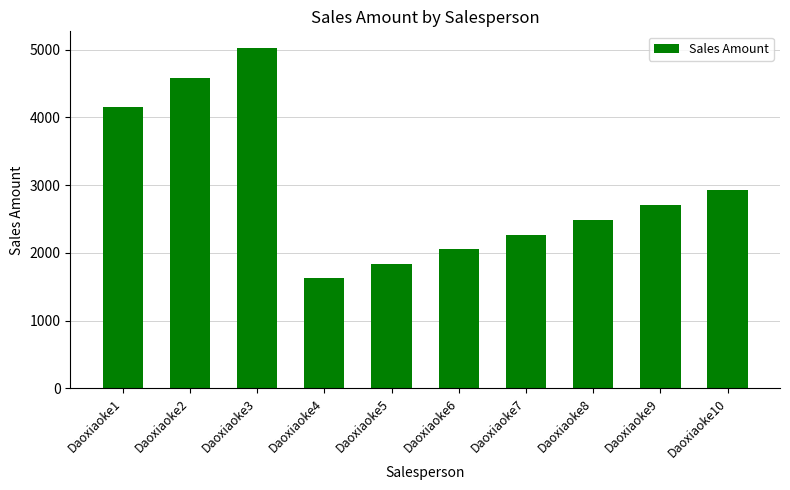

At which label does the data first exceed 2704?

Daoxiaoke1